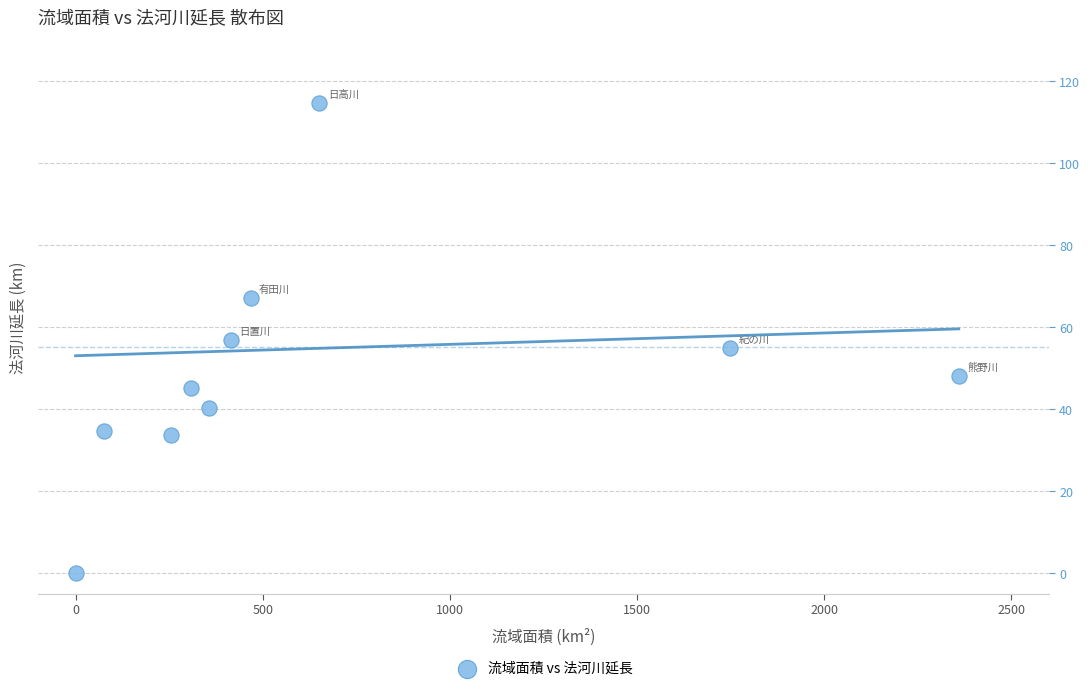

What is the range of Y values (max minus min)?

114.7